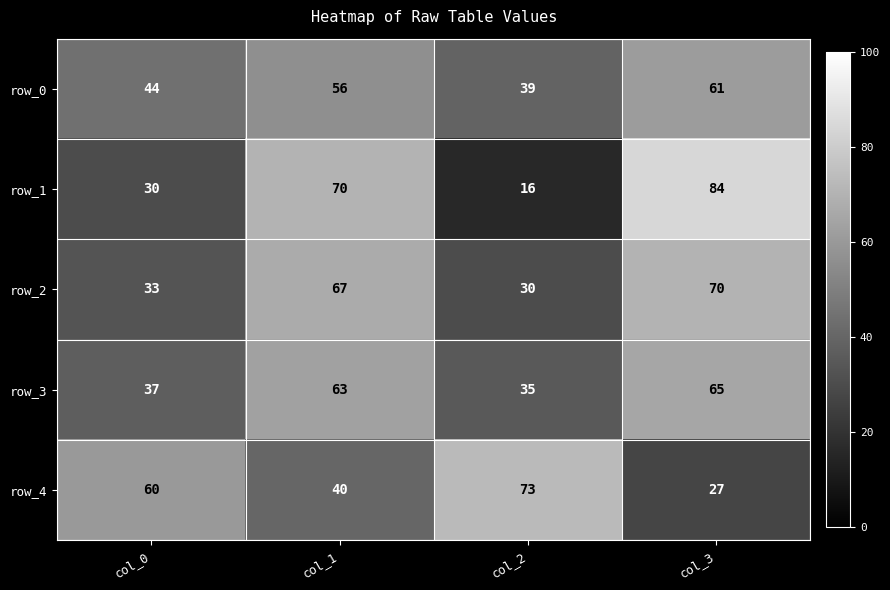

Is it true that row_2 equals 14 at col_0?

False